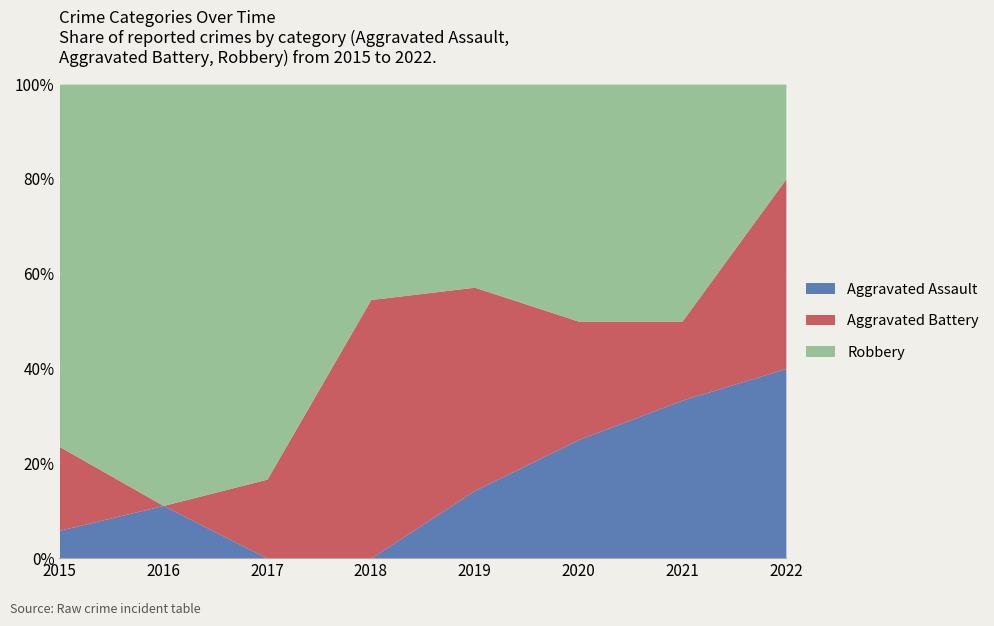

What is the total value across all series at 2017?

100.0